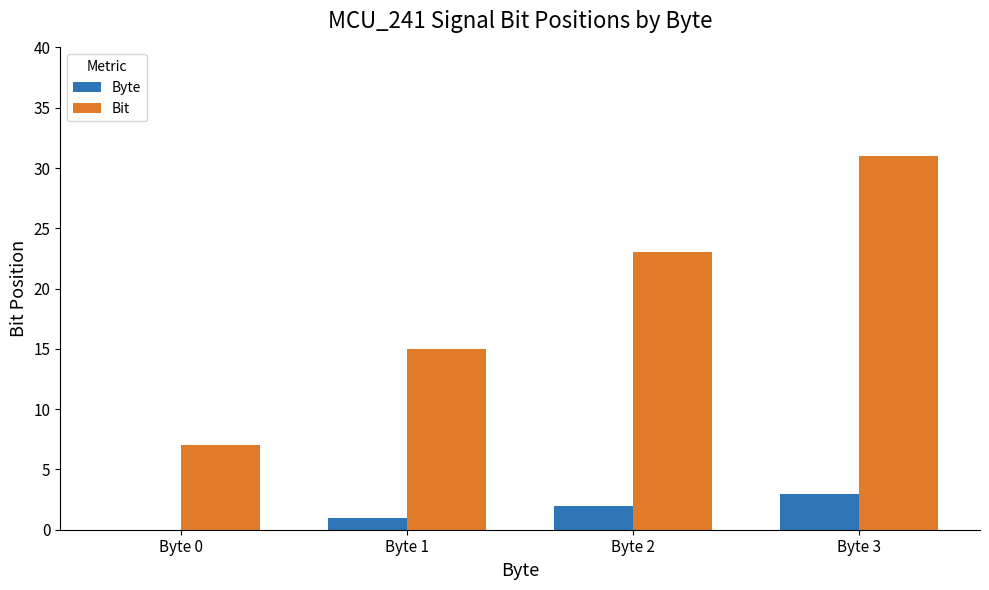

What are all the series names shown in the legend?

Byte, Bit